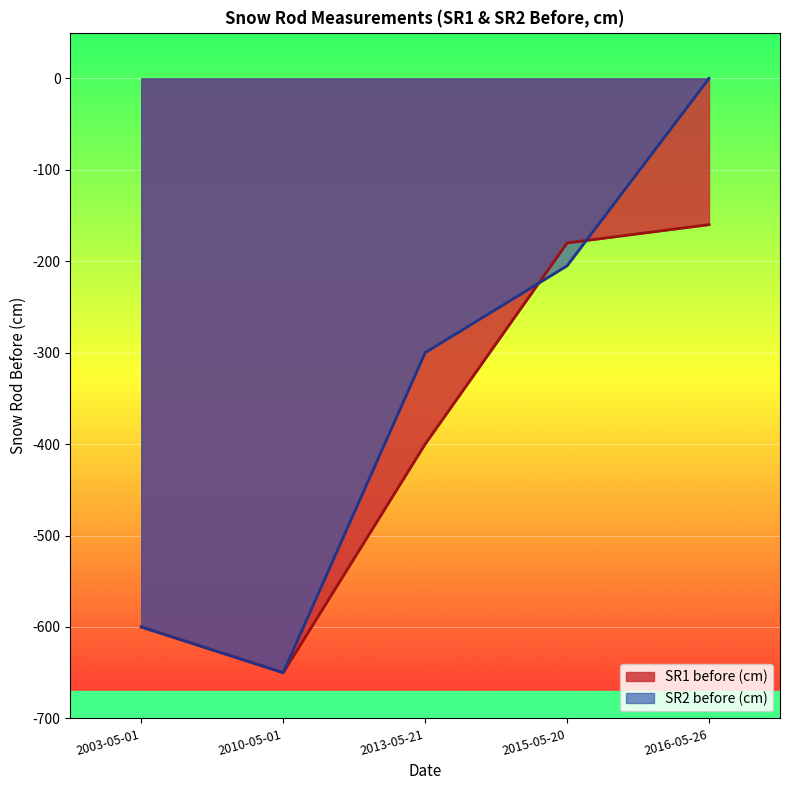

True or false: sr1_y and sr1_after intersect in this chart.

False